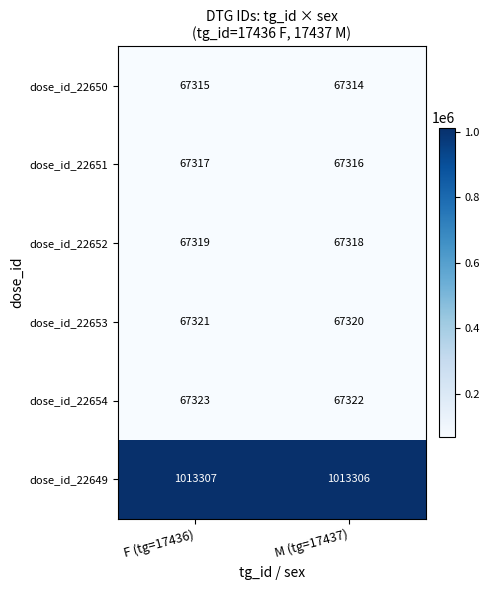

Rank the series by their maximum value, from highest to lowest.

dose_id_22649, dose_id_22654, dose_id_22653, dose_id_22652, dose_id_22651, dose_id_22650